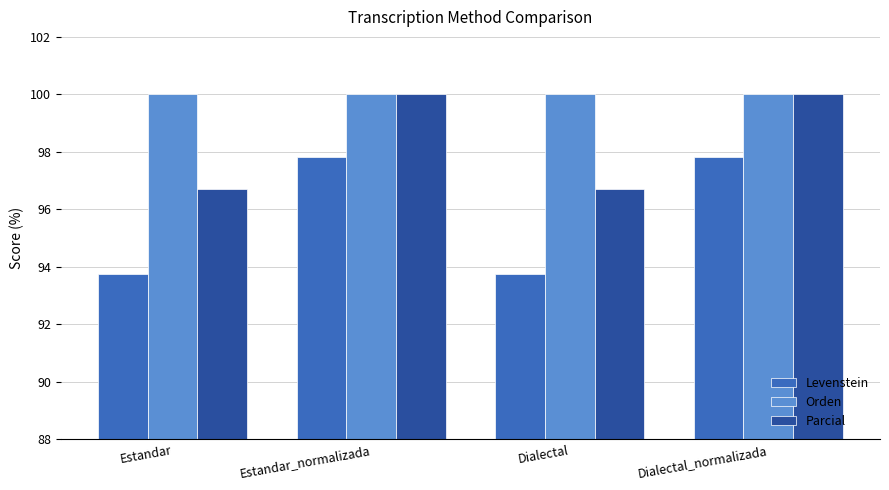

How many groups of bars are there?

4